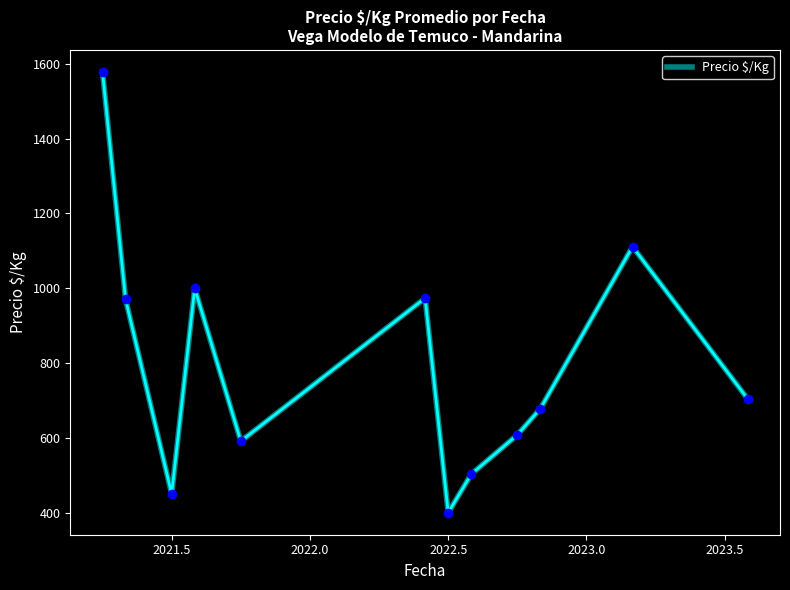

What is the smallest value displayed?

400.0